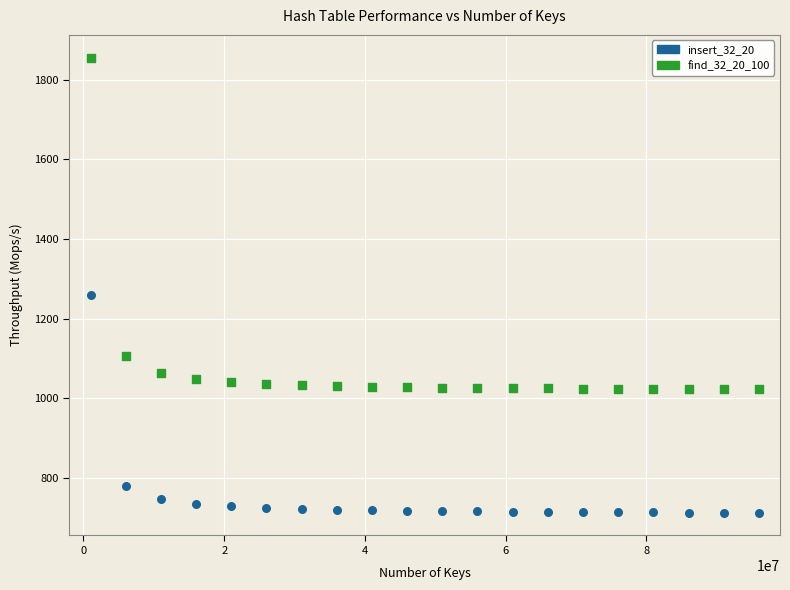

Across all data points, what is the range of Y values (max minus min)?

1143.2